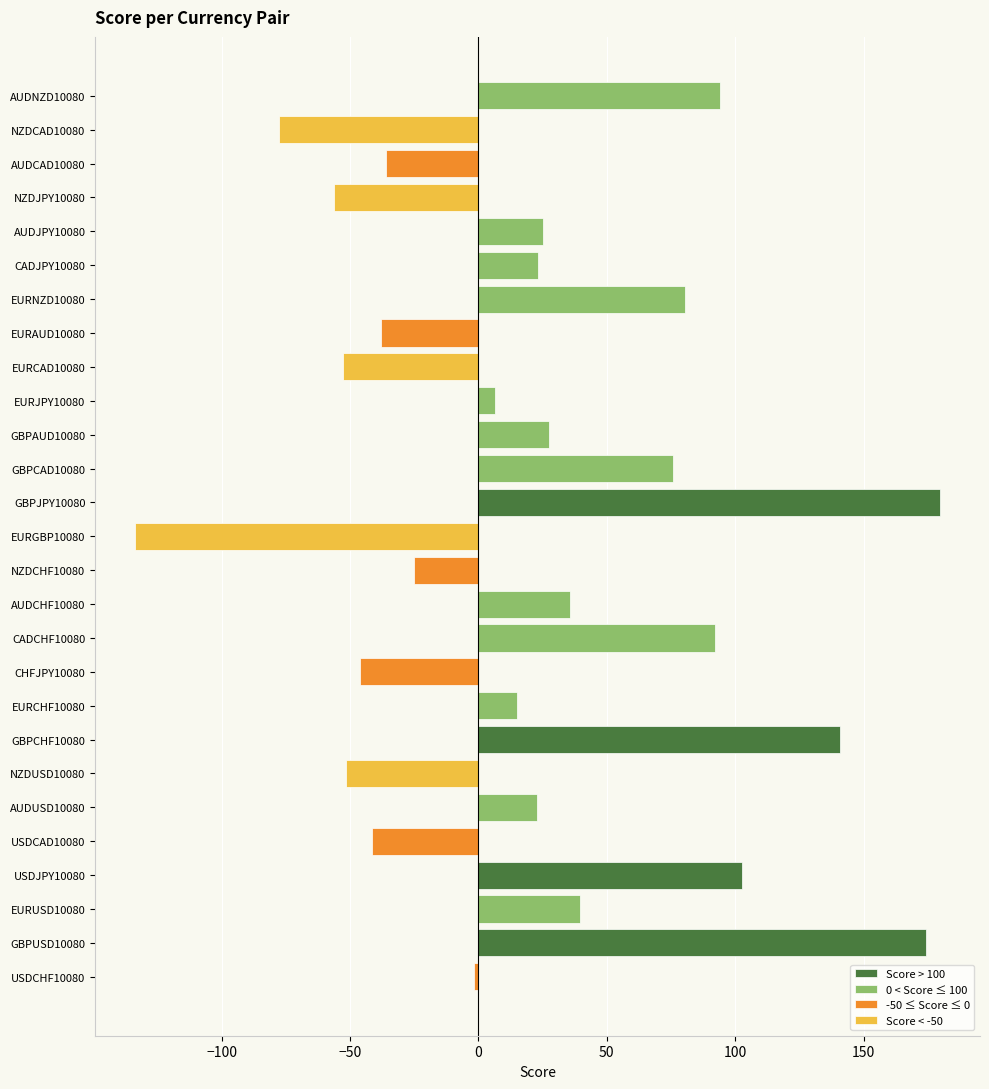

How many categories are shown in the chart?

27